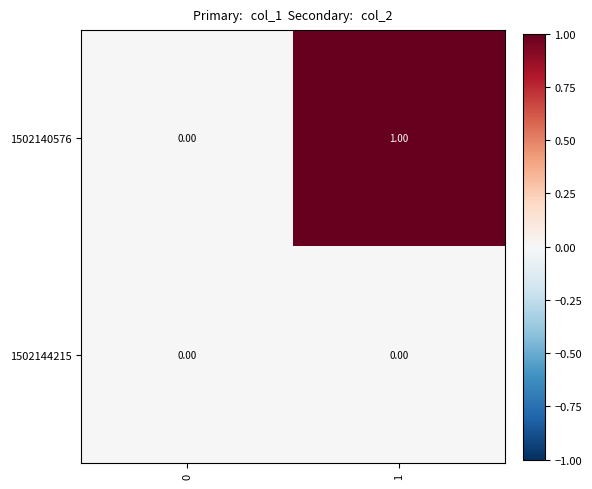

List the labels in order of 1502140576 value, largest first.

1, 0